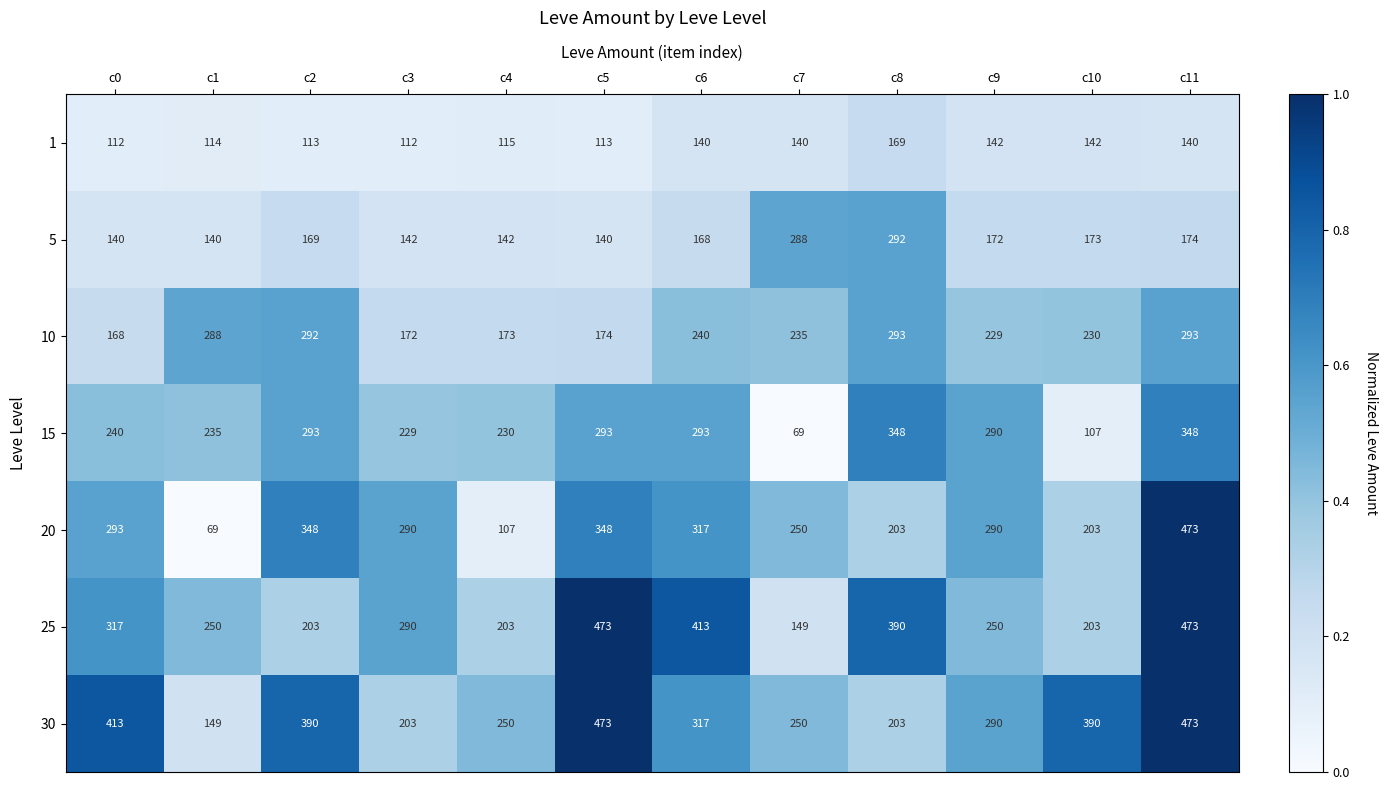

What is the sum of the 25 values at c1 and c10?

453